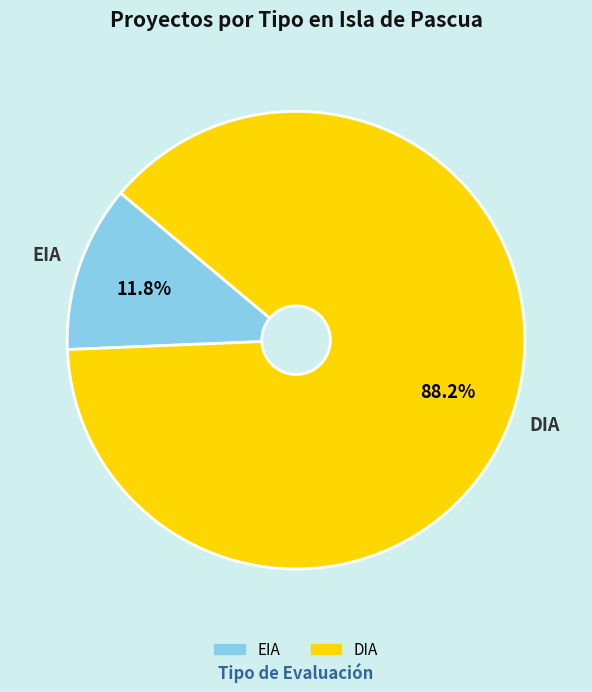

Does any single category account for the majority?

Yes